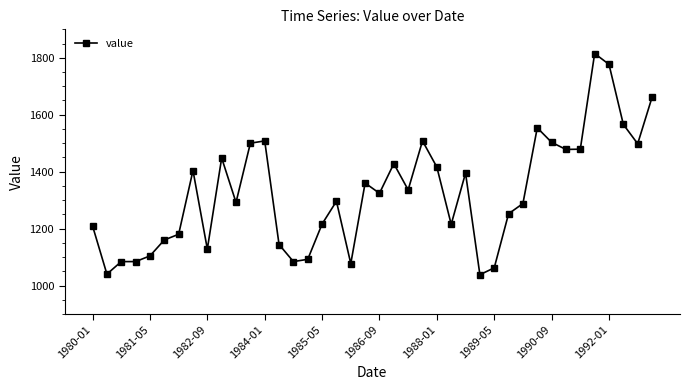

What is the value of the 39th point from the left?

1498